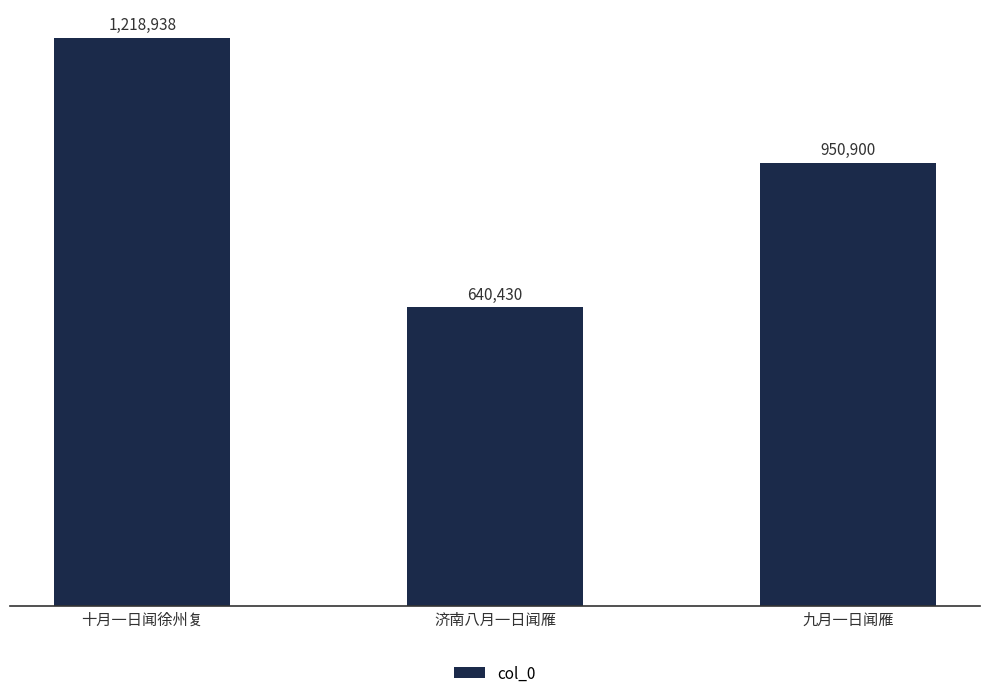

List the labels in order of value, smallest first.

济南八月一日闻雁, 九月一日闻雁, 十月一日闻徐州复